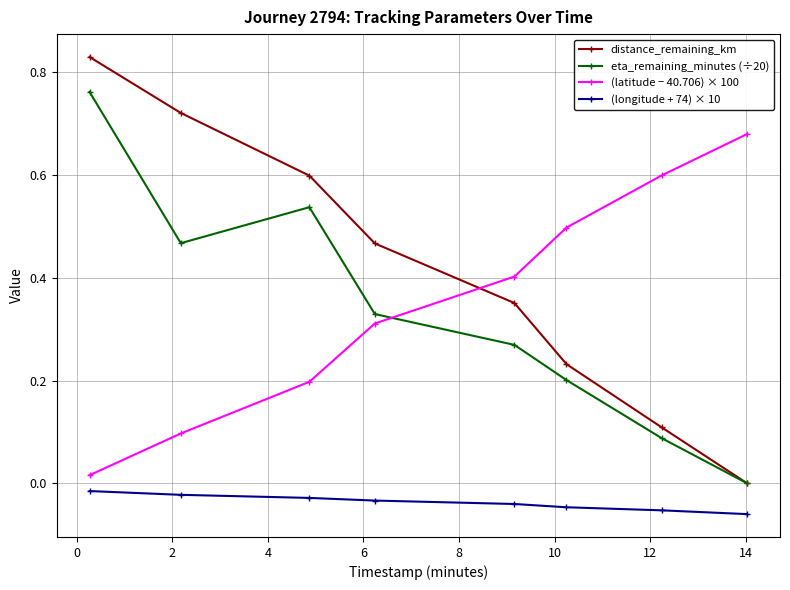

Which series has the largest total across all categories?

distance_remaining_km